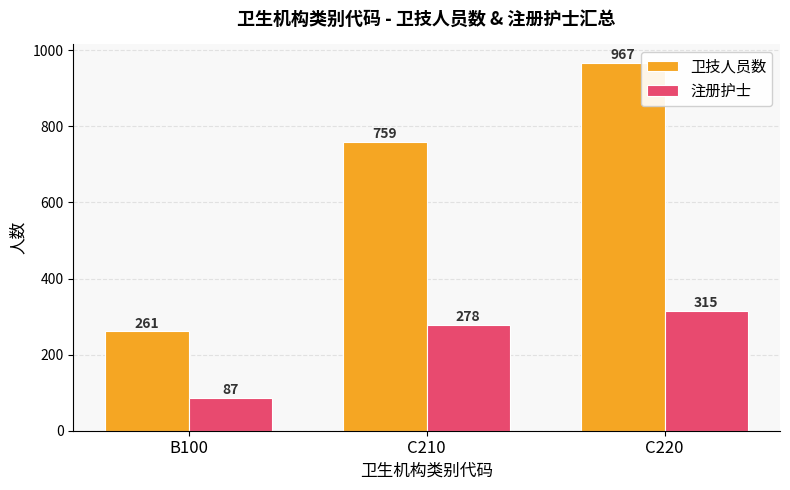

At which category is the sum across all series the highest?

C220